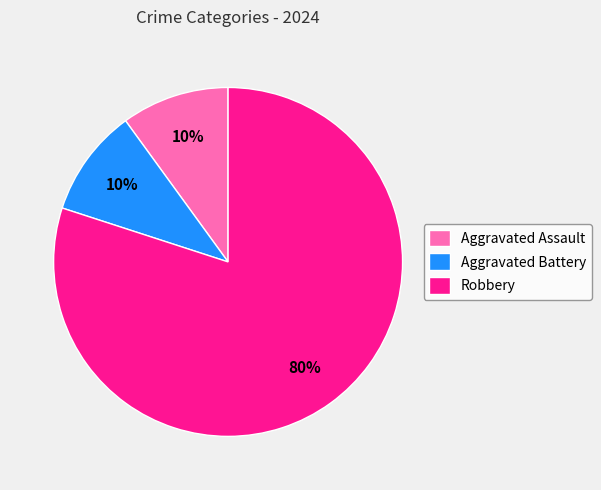

To the nearest percent, what is the difference between the largest and smallest slice percentages?

70%